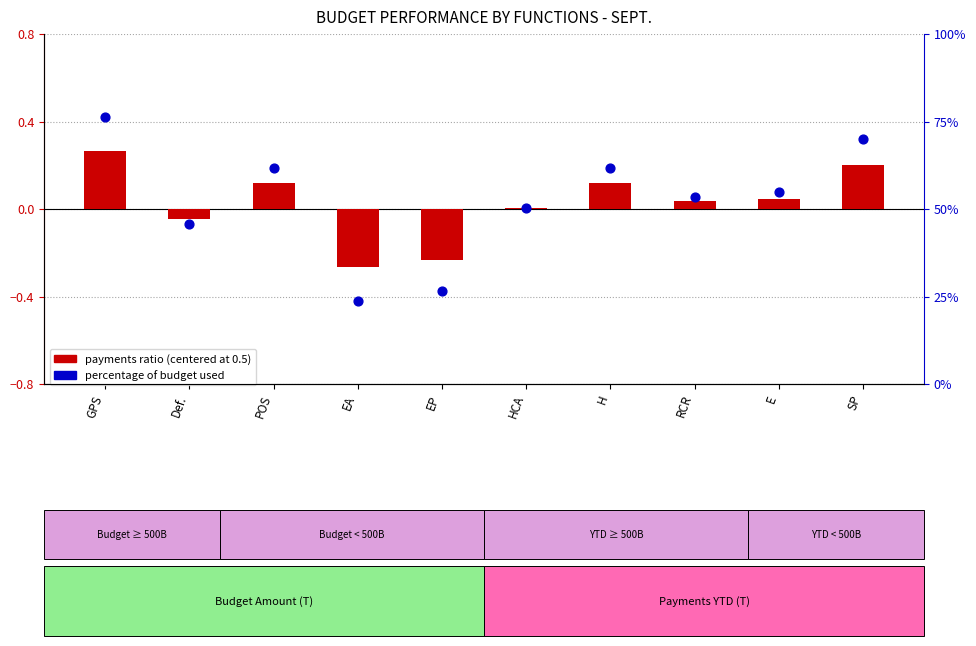

Is the value of payments ratio (centered) at POS greater than the value of percentage (%) at EA?

No